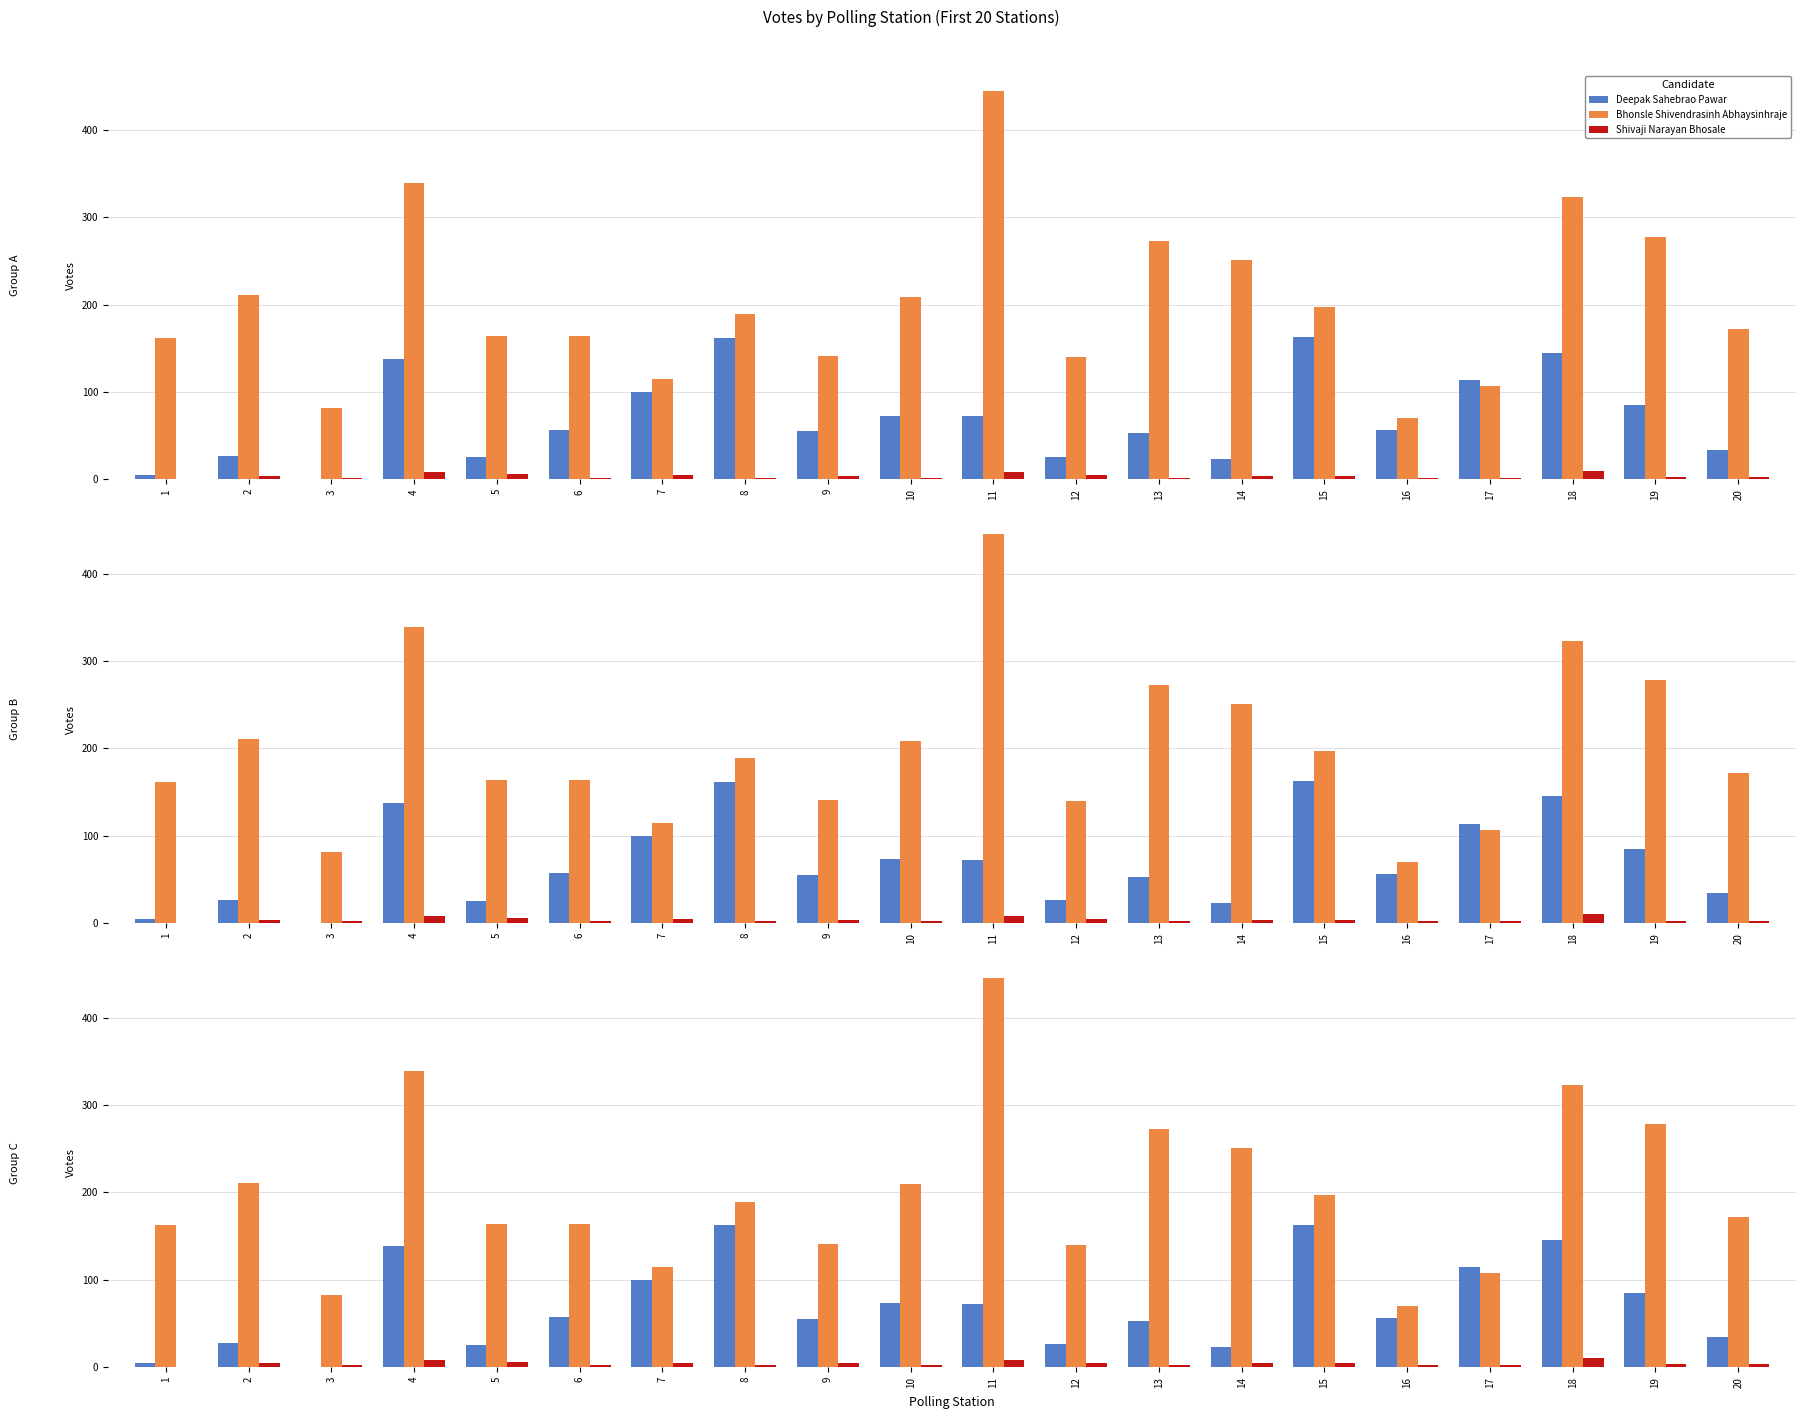

Reading left to right, list all the values displayed in this chart.

Deepak Sahebrao Pawar: 1=5	2=27	3=0	4=138	5=25	6=57	7=100	8=162	9=55	10=73	11=72	12=26	13=53	14=23	15=163	16=56	17=114	18=145	19=85	20=34
Bhonsle Shivendrasinh Abhaysinhraje: 1=162	2=211	3=82	4=339	5=164	6=164	7=115	8=189	9=141	10=209	11=445	12=140	13=273	14=251	15=197	16=70	17=107	18=323	19=278	20=172
Shivaji Narayan Bhosale: 1=0	2=4	3=2	4=8	5=6	6=2	7=5	8=2	9=4	10=2	11=8	12=5	13=2	14=4	15=4	16=2	17=2	18=10	19=3	20=3